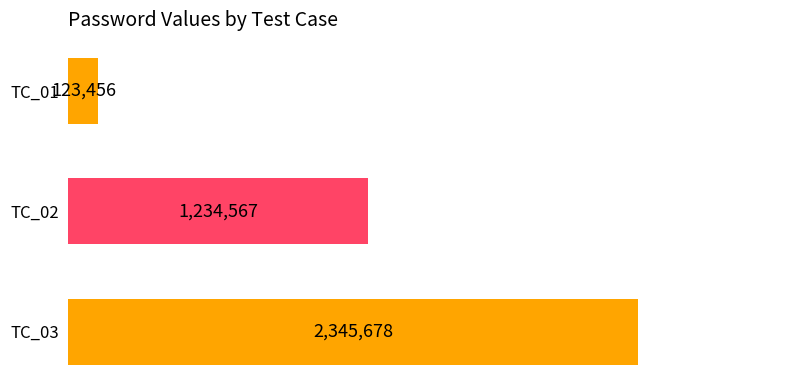

Reading bottom to top, extract all data points from this chart.

2345678	1234567	123456